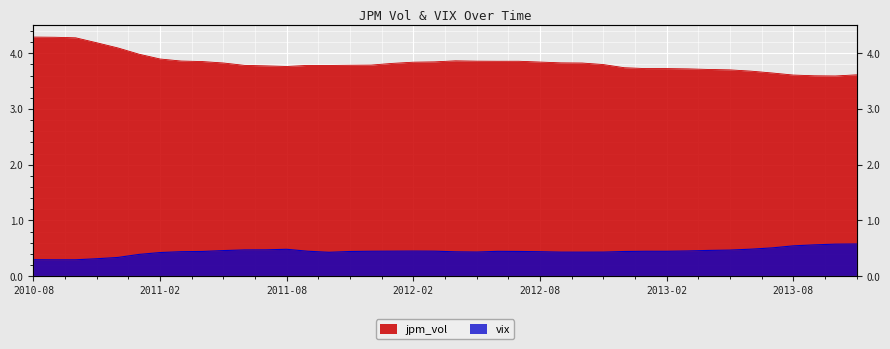

What is the difference between the maximum and minimum values in the jpm_vol series?

0.7